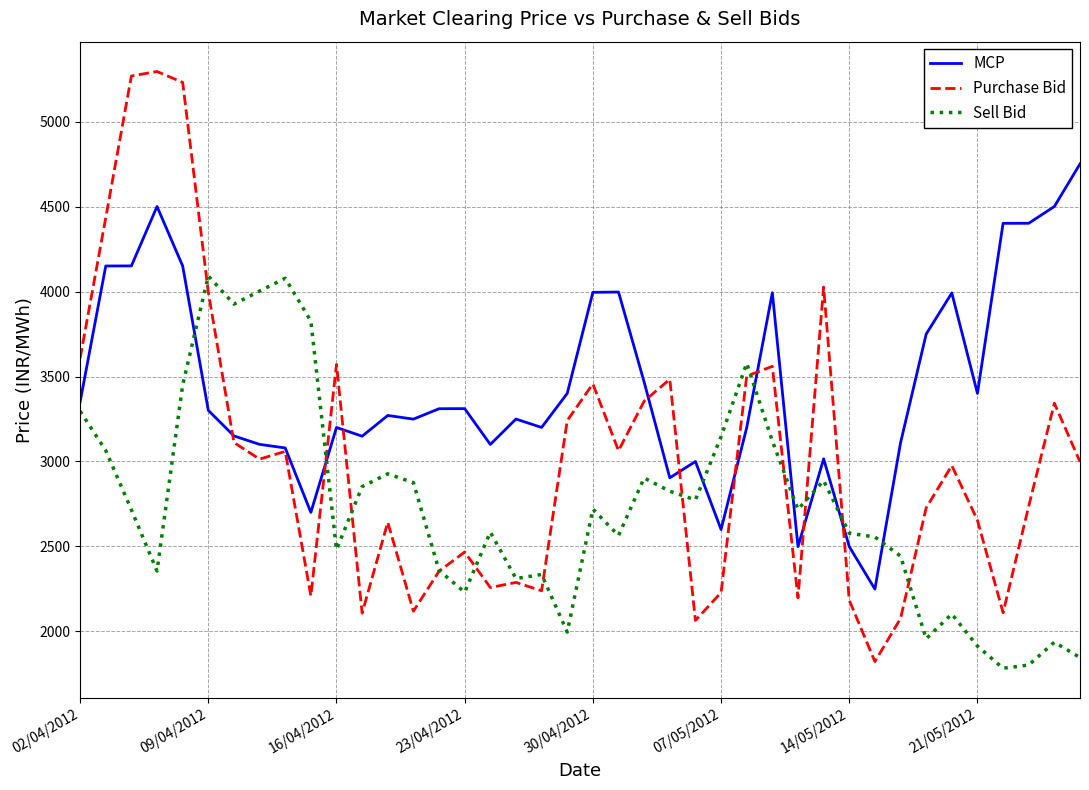

What is the minimum value shown in the chart?

1783.4